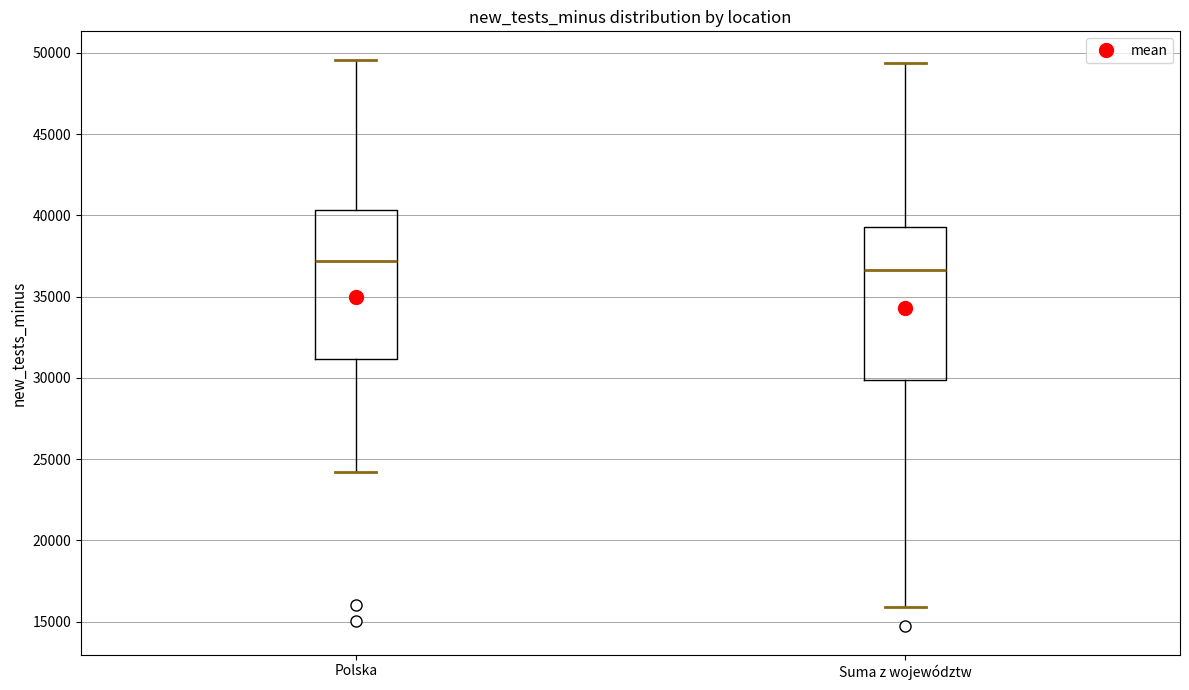

Which box has the lowest median line?

Suma z województw